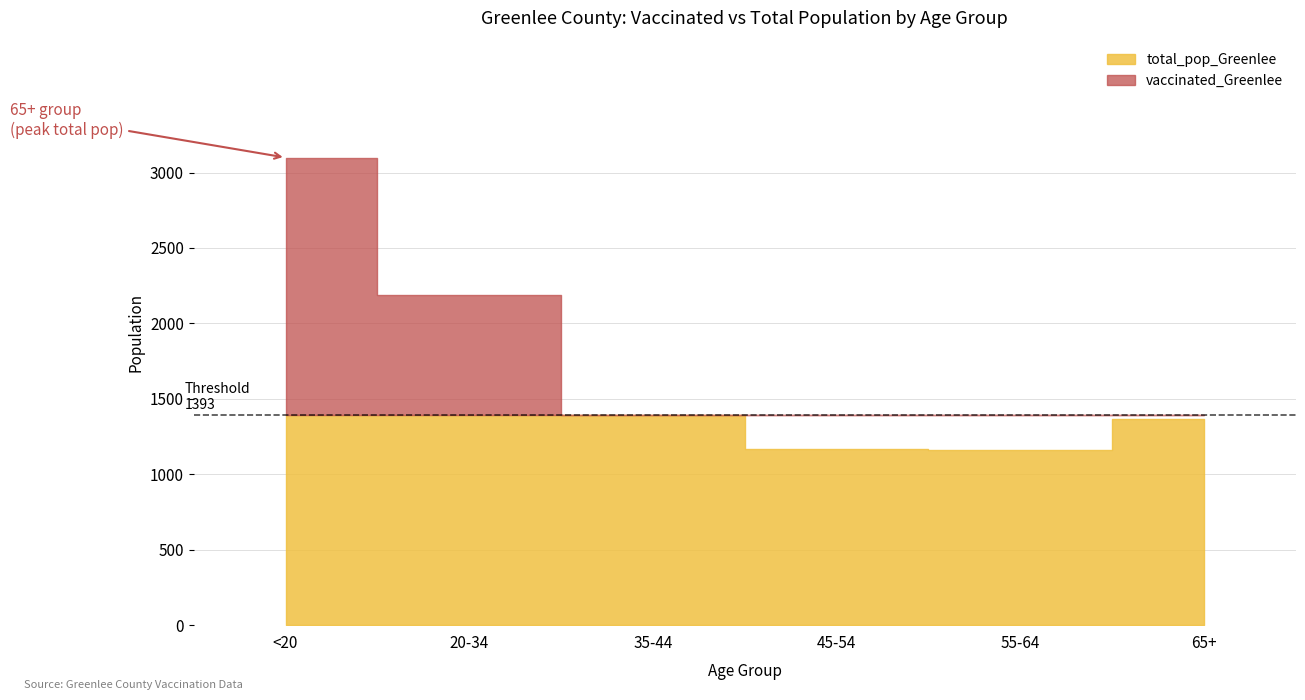

True or false: vaccinated_Greenlee and total_pop_Greenlee intersect in this chart.

False